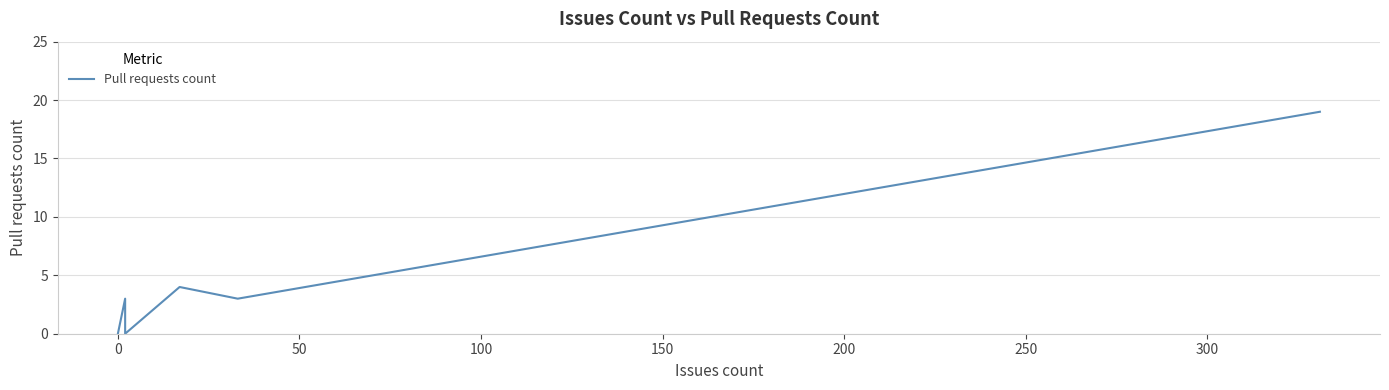

Is this an area chart (filled region under the line)?

No